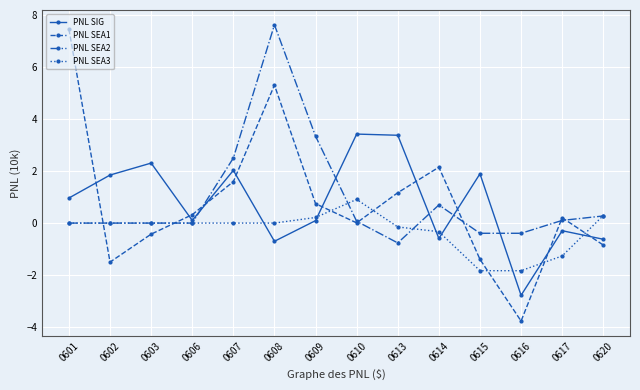

At 0608, list the series in order from smallest to largest.

PNL SIG, PNL SEA3, PNL SEA1, PNL SEA2